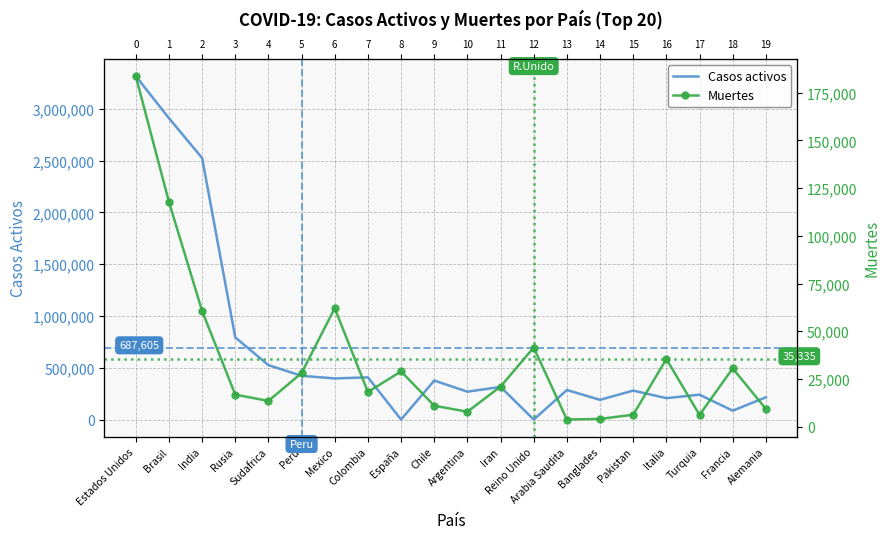

How many interior local valleys does the Muertes series have?

5